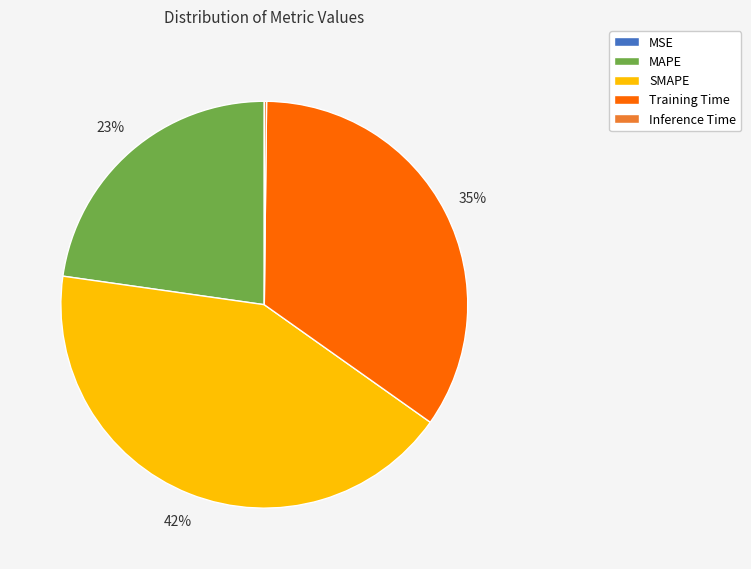

What percentage is the MAPE slice, to the nearest percent?

23%